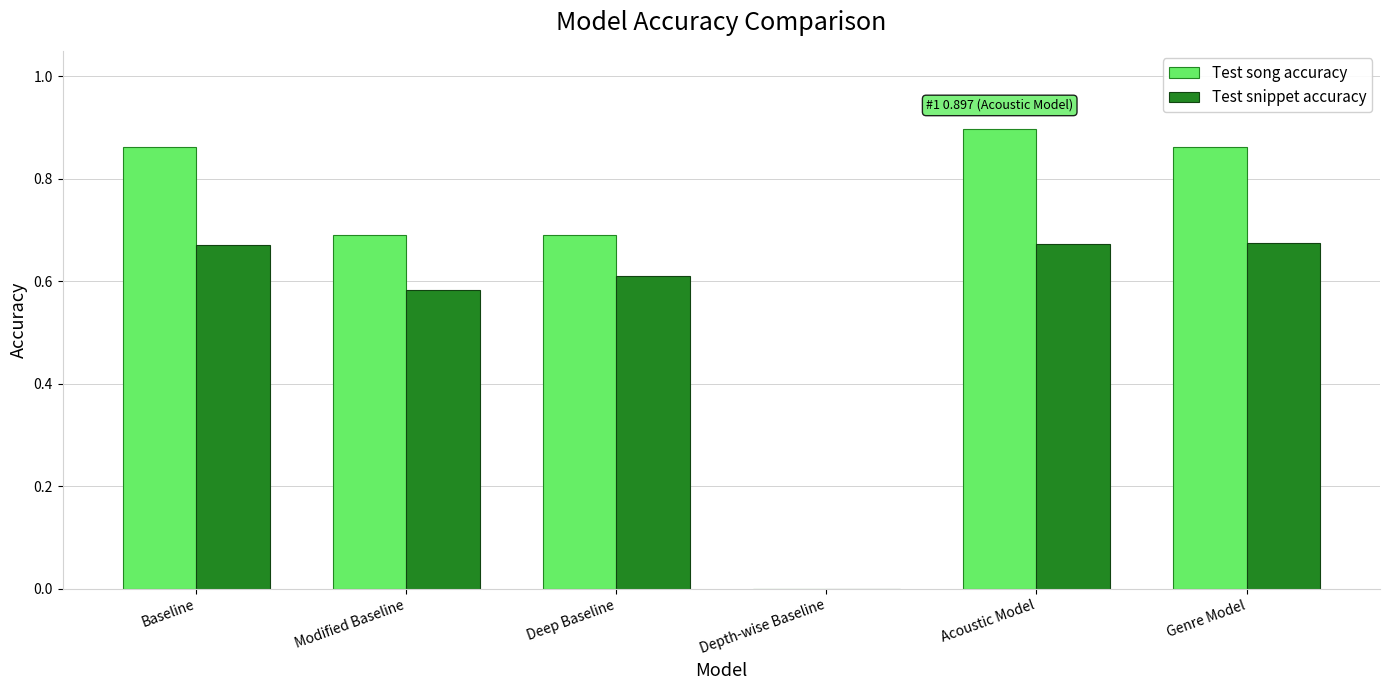

What are all the series names shown in the legend?

Test song accuracy, Test snippet accuracy